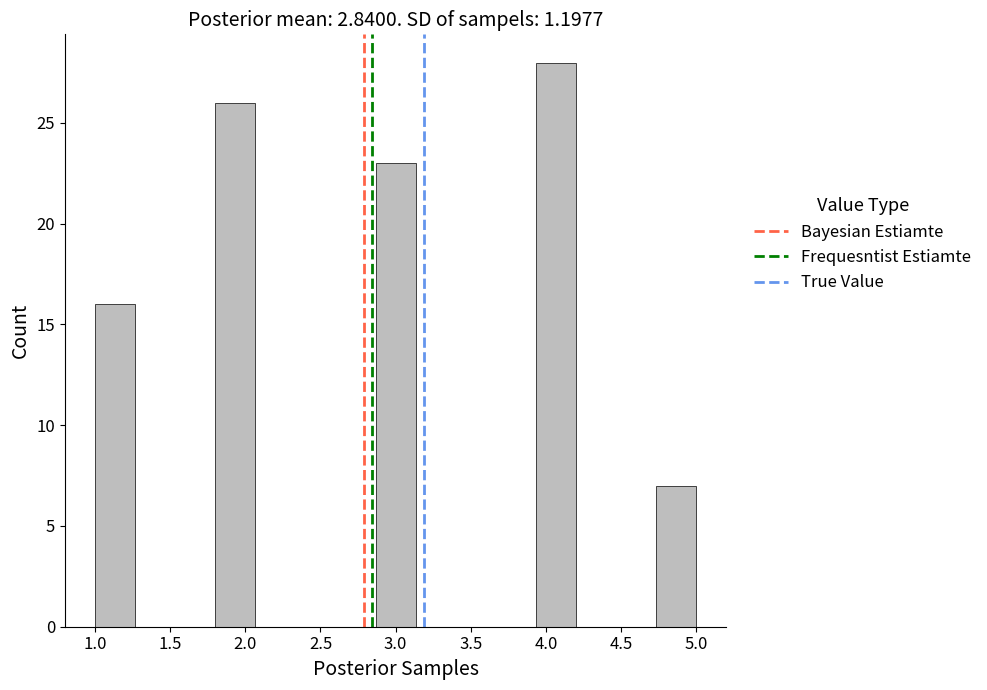

How tall is the bar that spans 4.75 to 5.00 on the x-axis? Neither the bar edges nor the heights are printed on the chart, so give them approximately, as read against the axes.

7